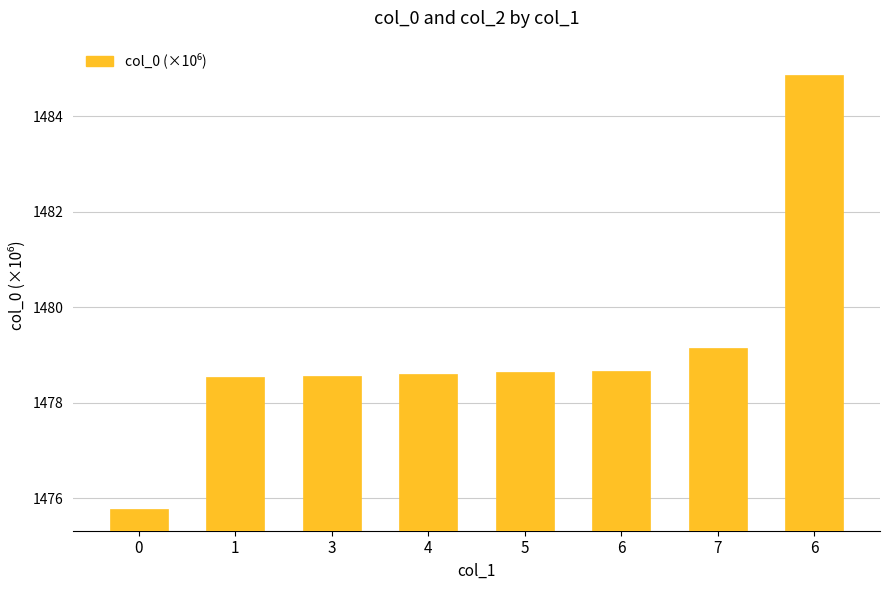

How many values are below 1478?

1